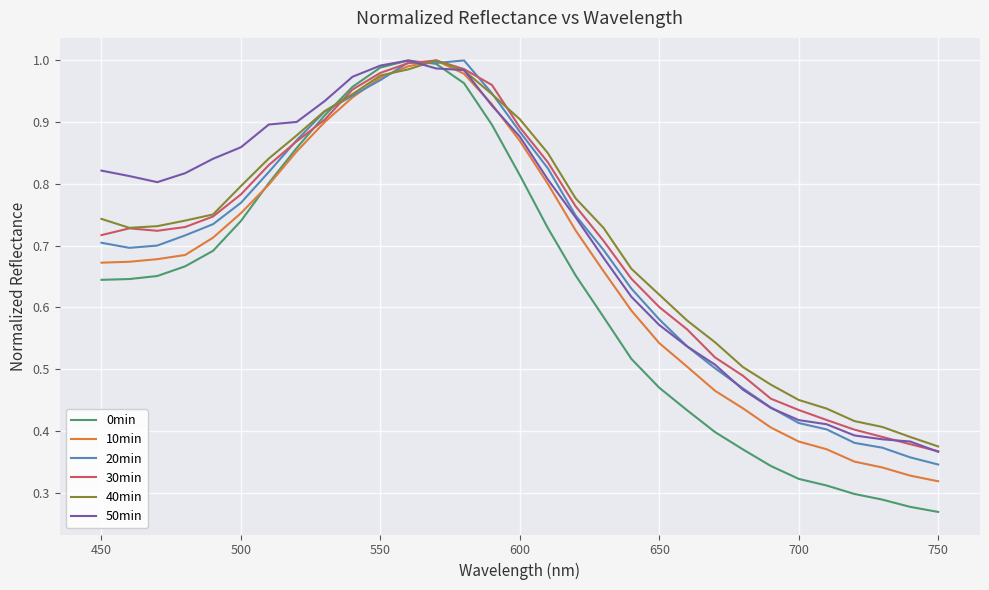

Which series has the widest spread of values?

0min